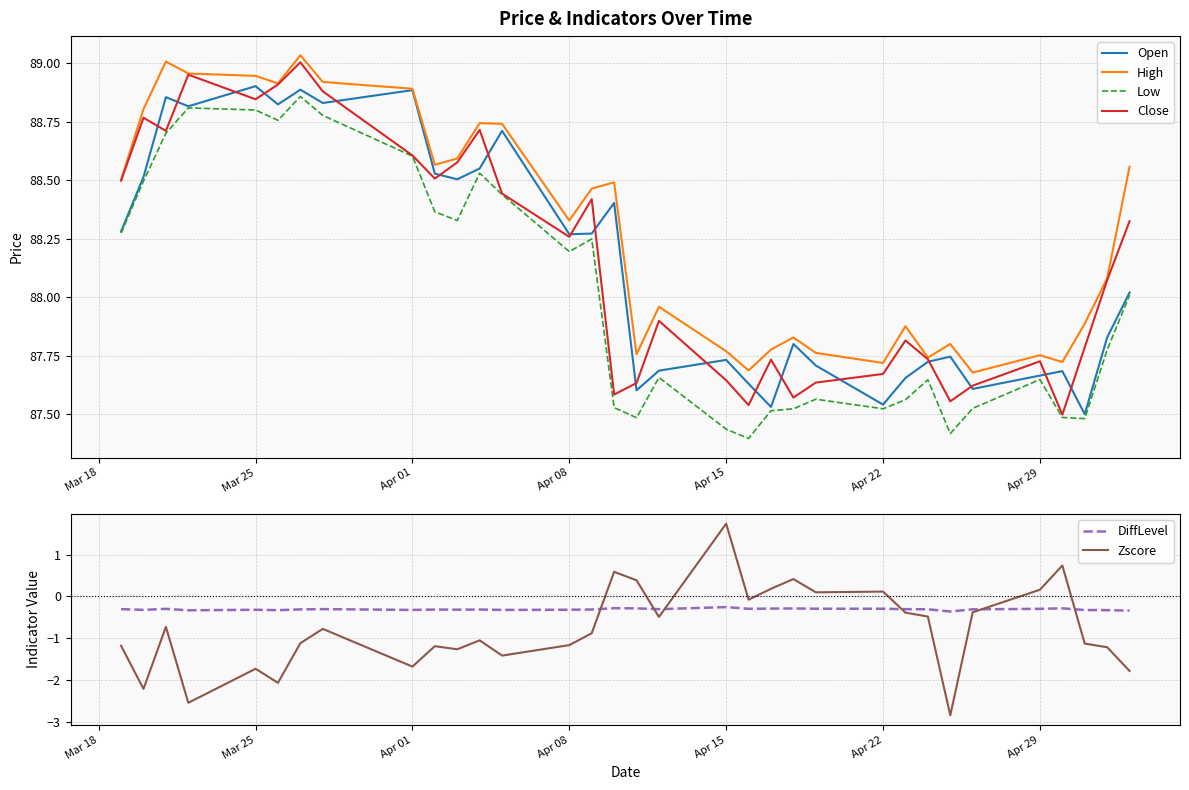

Reading left to right, list all the values displayed in this chart.

Open: 88.3	88.5	88.9	88.8	88.9	88.8	88.9	88.8	88.9	88.5	88.5	88.6	88.7	88.3	88.3	88.4	87.6	87.7	87.7	87.6	87.5	87.8	87.7	87.5	87.7	87.7	87.7	87.6	87.7	87.7	87.5	87.8	88.0
High: 88.5	88.8	89.0	89.0	88.9	88.9	89.0	88.9	88.9	88.6	88.6	88.7	88.7	88.3	88.5	88.5	87.8	88.0	87.8	87.7	87.8	87.8	87.8	87.7	87.9	87.7	87.8	87.7	87.8	87.7	87.9	88.1	88.6
Low: 88.3	88.5	88.7	88.8	88.8	88.8	88.9	88.8	88.6	88.4	88.3	88.5	88.4	88.2	88.2	87.5	87.5	87.7	87.4	87.4	87.5	87.5	87.6	87.5	87.6	87.6	87.4	87.5	87.6	87.5	87.5	87.8	88.0
Close: 88.5	88.8	88.7	89.0	88.8	88.9	89.0	88.9	88.6	88.5	88.6	88.7	88.4	88.3	88.4	87.6	87.6	87.9	87.6	87.5	87.7	87.6	87.6	87.7	87.8	87.7	87.6	87.6	87.7	87.5	87.8	88.1	88.3
DiffLevel: -0.3	-0.3	-0.3	-0.3	-0.3	-0.3	-0.3	-0.3	-0.3	-0.3	-0.3	-0.3	-0.3	-0.3	-0.3	-0.3	-0.3	-0.3	-0.3	-0.3	-0.3	-0.3	-0.3	-0.3	-0.3	-0.3	-0.4	-0.3	-0.3	-0.3	-0.3	-0.3	-0.3
Zscore: -1.2	-2.2	-0.7	-2.5	-1.7	-2.1	-1.1	-0.8	-1.7	-1.2	-1.3	-1.1	-1.4	-1.2	-0.9	0.6	0.4	-0.5	1.7	-0.1	0.2	0.4	0.1	0.1	-0.4	-0.5	-2.8	-0.4	0.2	0.7	-1.1	-1.2	-1.8